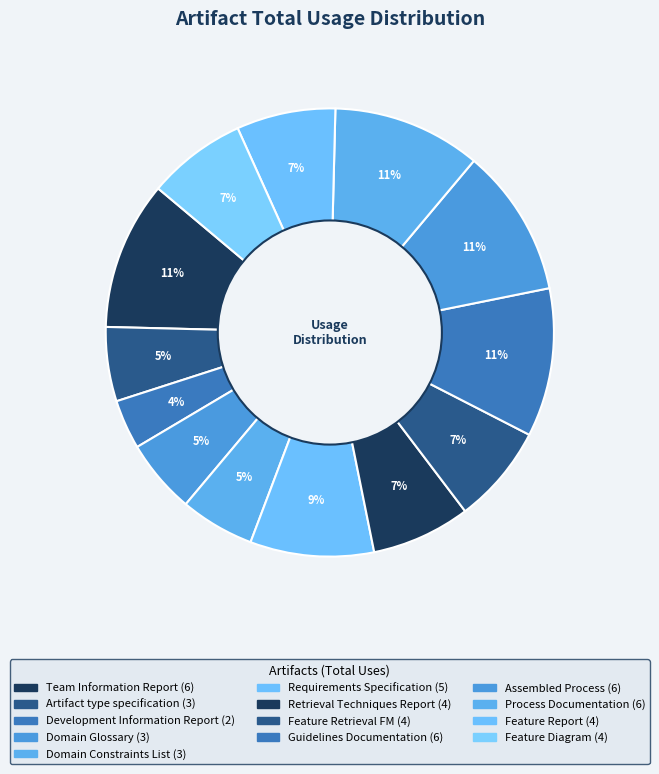

To the nearest percent, what portion does Feature Report represent?

7%